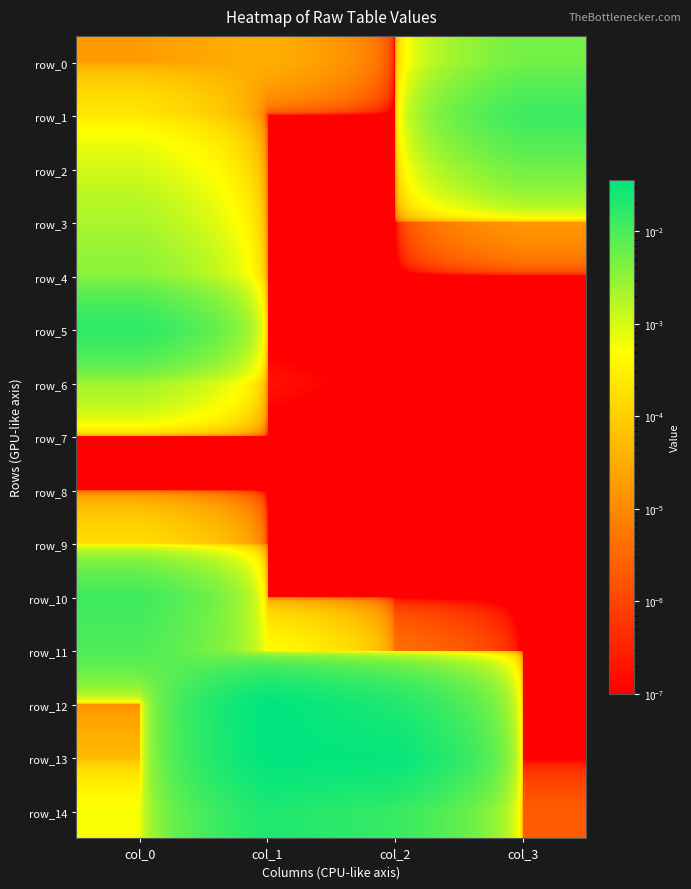

Count the number of categories in the chart.

4